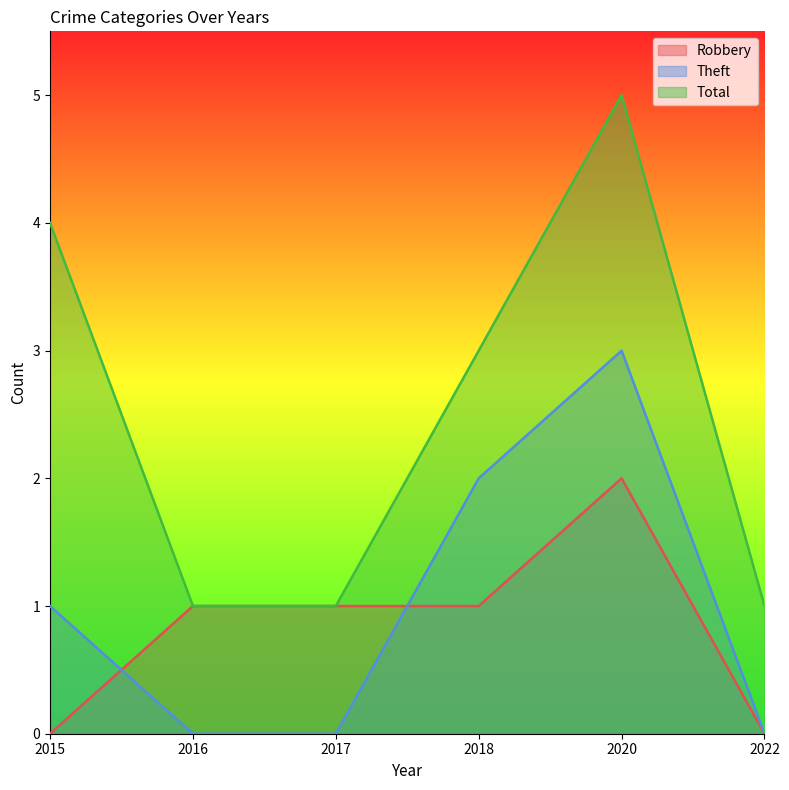

What are all the series names shown in the legend?

Robbery, Theft, Total